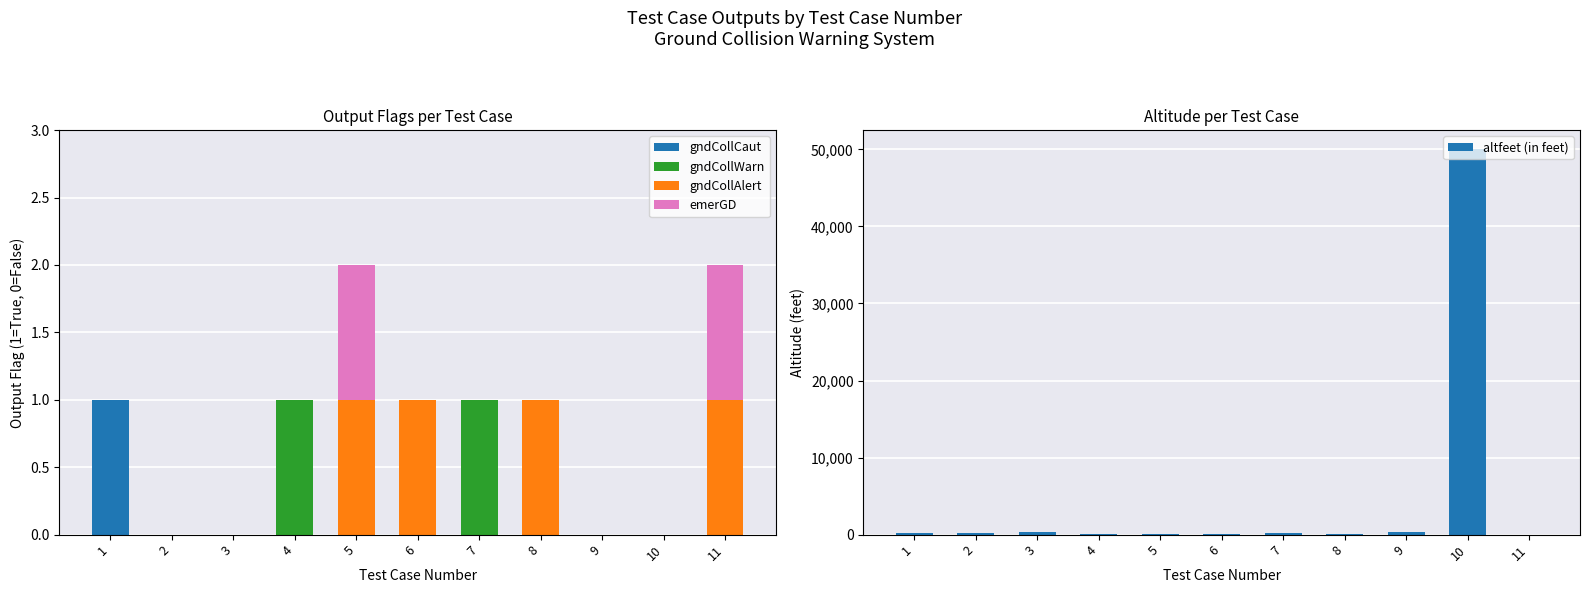

What are all the series names shown in the legend?

gndCollCaut, gndCollWarn, gndCollAlert, emerGD, altfeet (in feet)